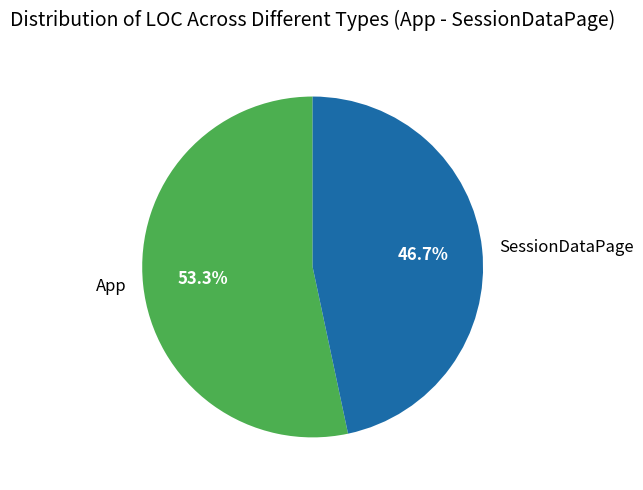

What is the total percentage of SessionDataPage and App?

100.0%